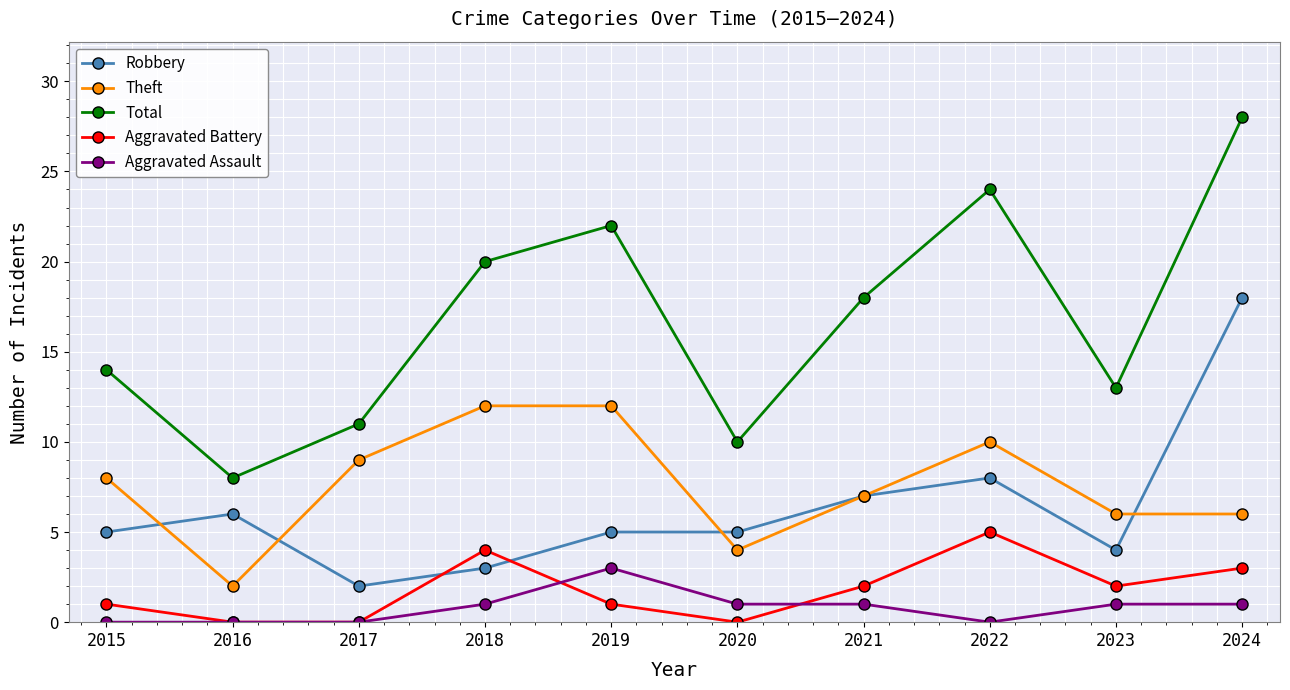

The value of Aggravated Battery at 2023 is 2. True or false?

True